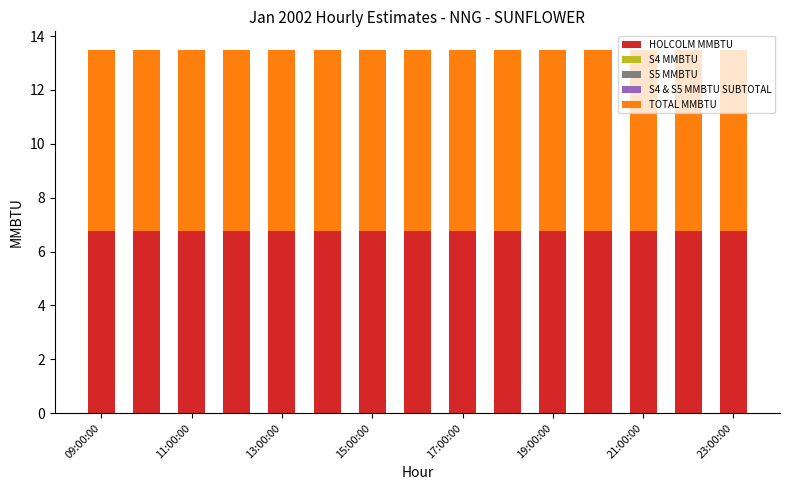

Reading right to left, list all the values displayed in this chart.

HOLCOLM MMBTU: 6.8	6.8	6.8	6.8	6.8	6.8	6.8	6.8	6.8	6.8	6.8	6.8	6.8	6.8	6.8
S4 MMBTU: 0.0	0.0	0.0	0.0	0.0	0.0	0.0	0.0	0.0	0.0	0.0	0.0	0.0	0.0	0.0
S5 MMBTU: 0.0	0.0	0.0	0.0	0.0	0.0	0.0	0.0	0.0	0.0	0.0	0.0	0.0	0.0	0.0
S4 & S5 MMBTU SUBTOTAL: 0.0	0.0	0.0	0.0	0.0	0.0	0.0	0.0	0.0	0.0	0.0	0.0	0.0	0.0	0.0
TOTAL MMBTU: 6.8	6.8	6.8	6.8	6.8	6.8	6.8	6.8	6.8	6.8	6.8	6.8	6.8	6.8	6.8